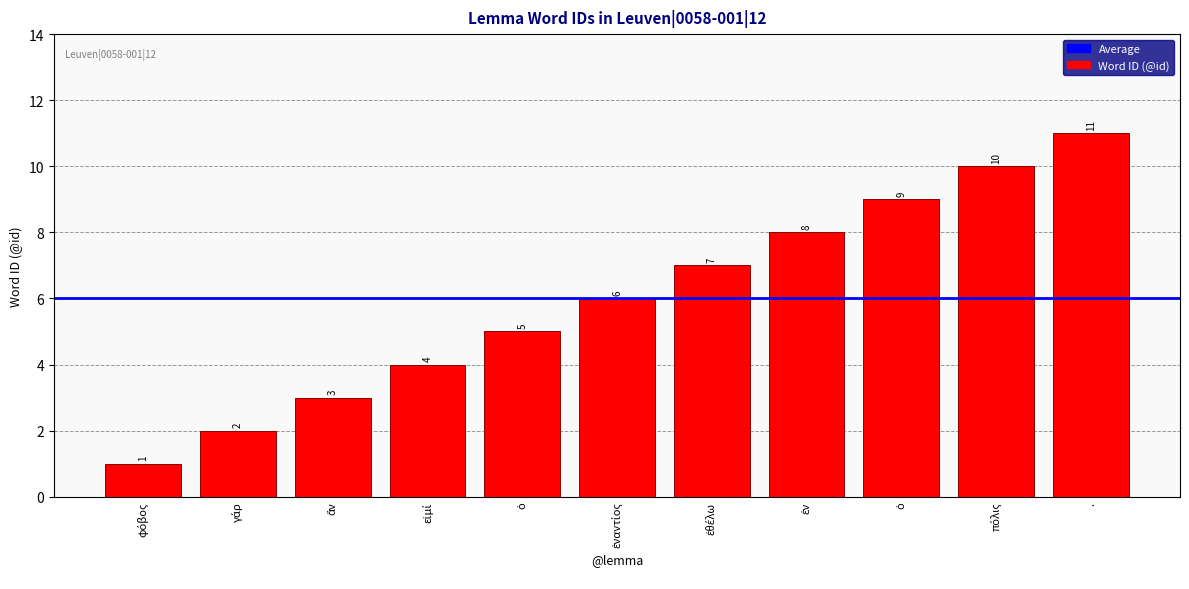

What value does the data have at .?

11